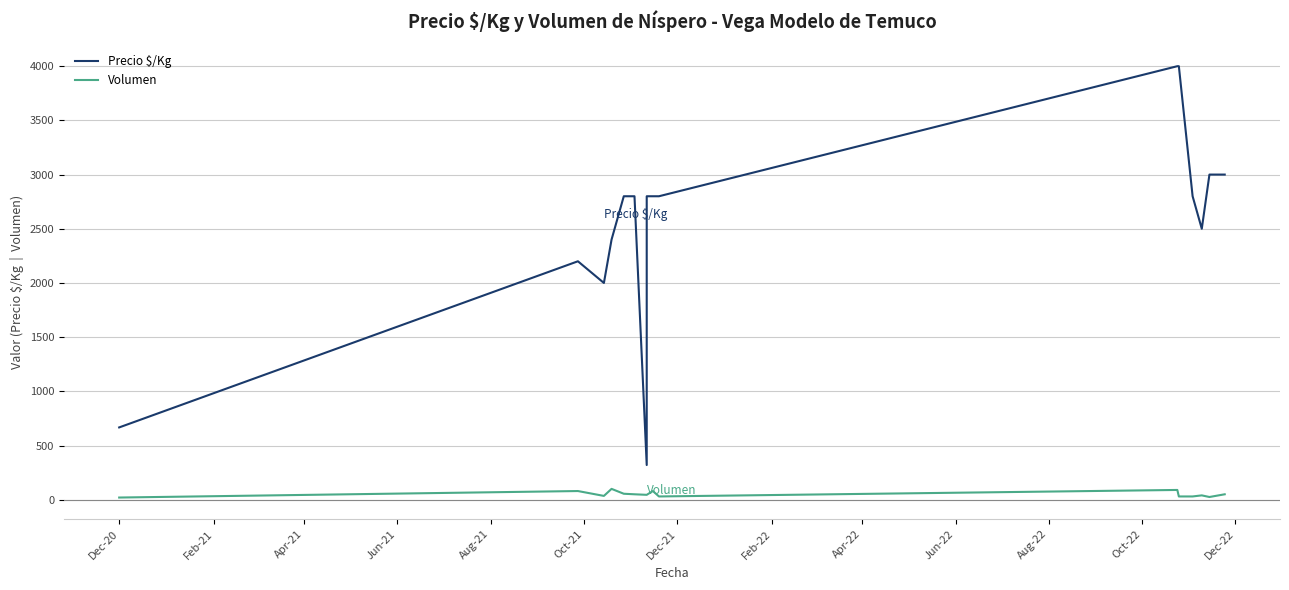

Is the value of Precio $/Kg at Apr-22 greater than the value of Volumen at Dec-20?

Yes